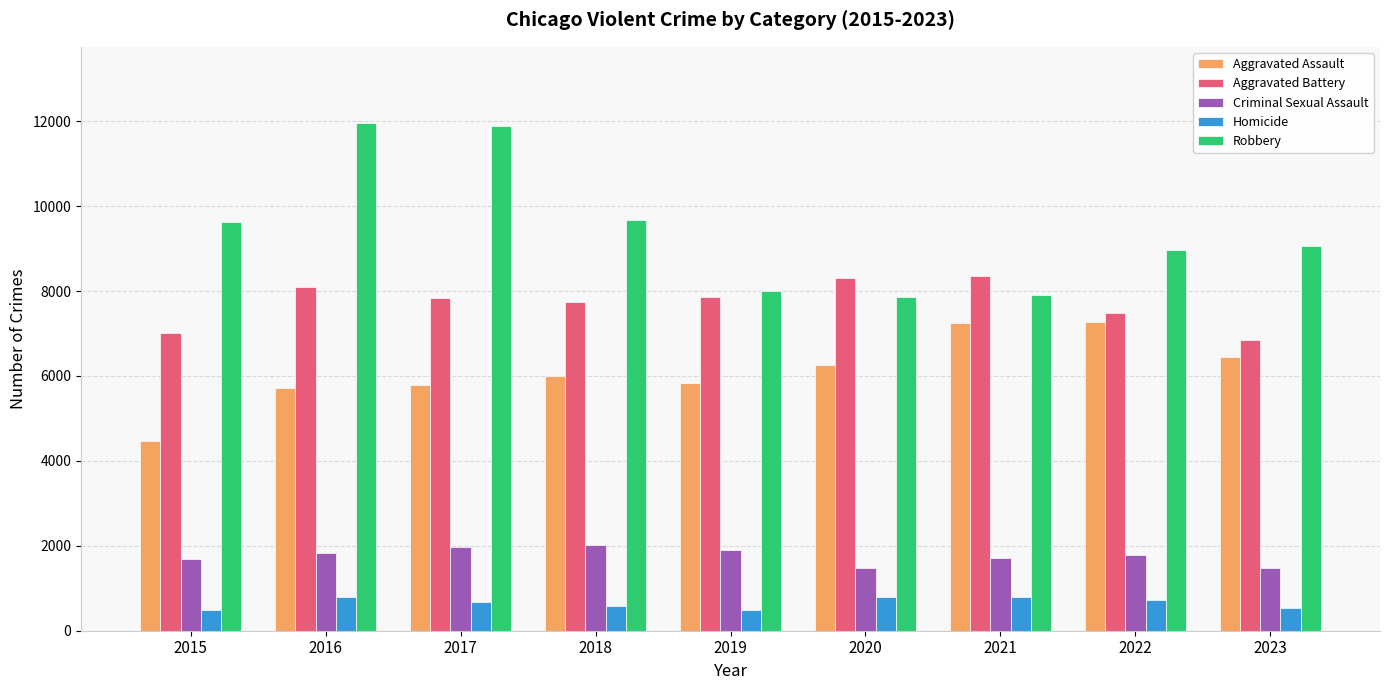

What is the maximum value for Robbery?

11960